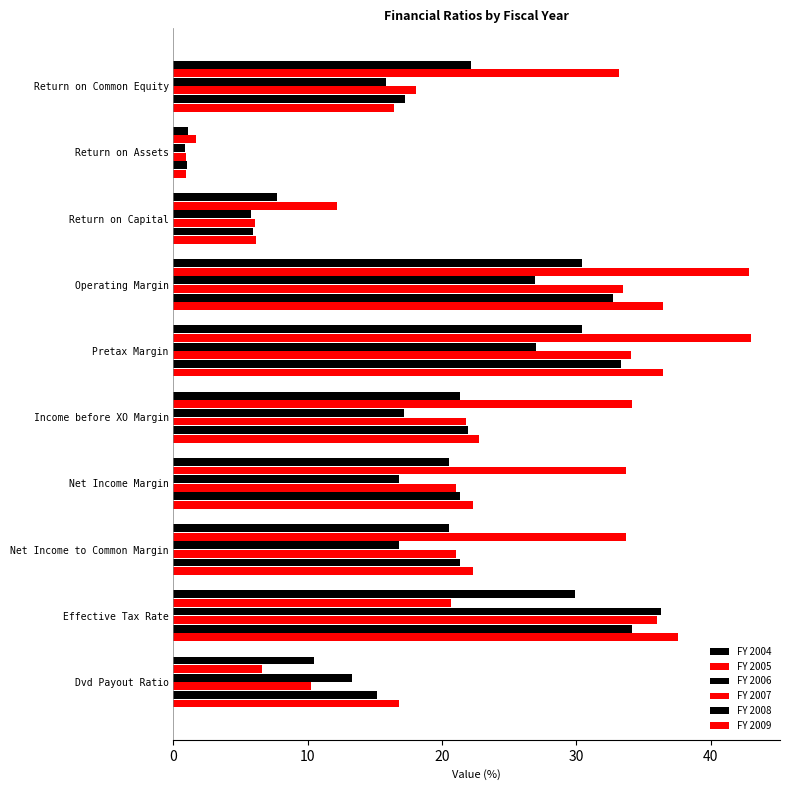

Count the number of categories in the chart.

10